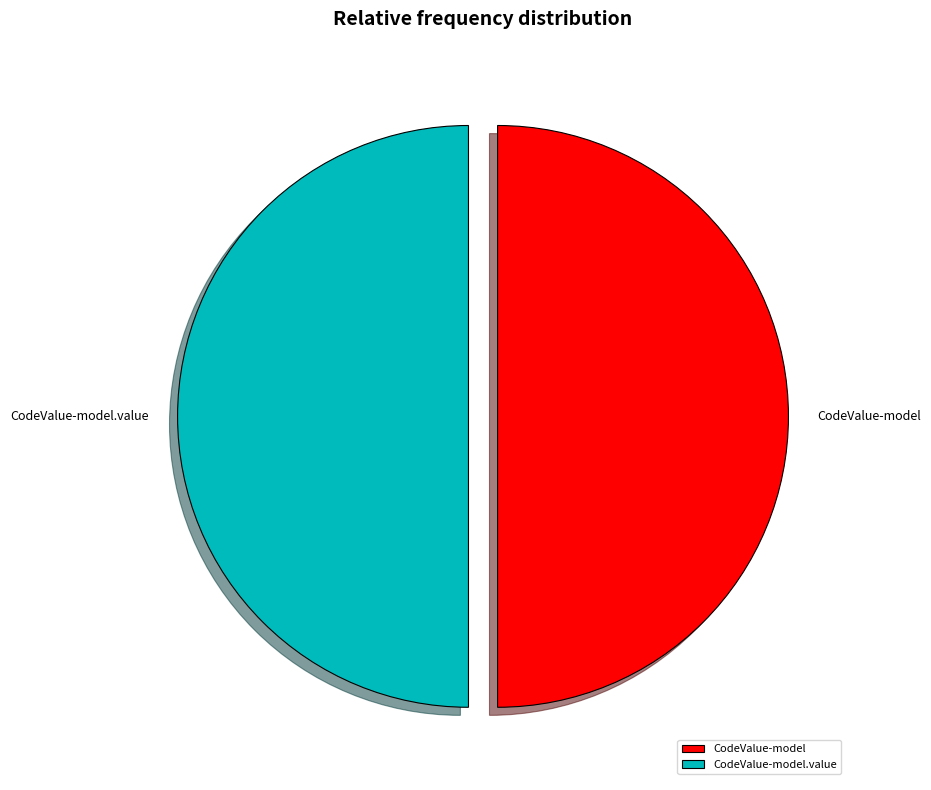

The CodeValue-model slice represents 42% of the pie. True or false?

False